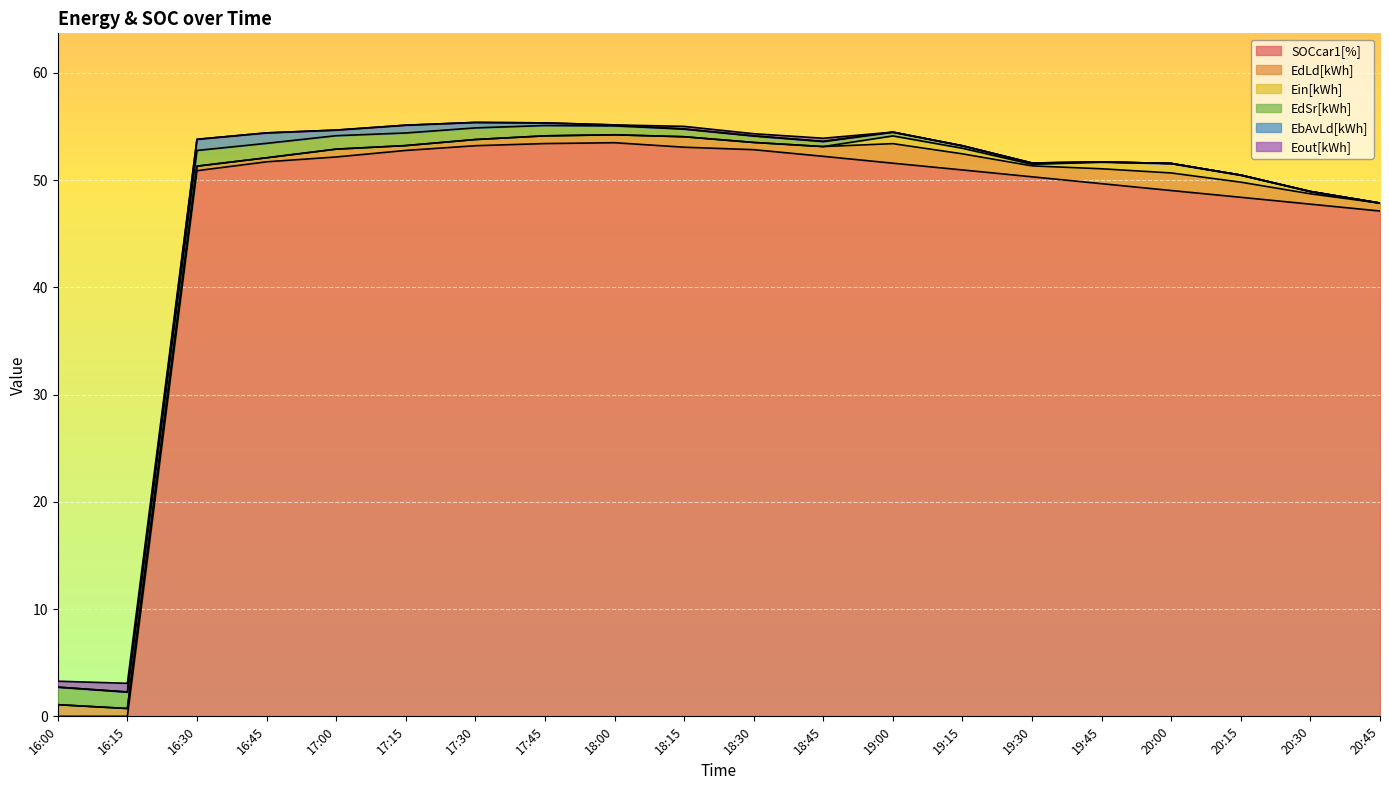

What are all the series names shown in the legend?

SOCcar1[%], EdLd[kWh], Ein[kWh], EdSr[kWh], EbAvLd[kWh], Eout[kWh]